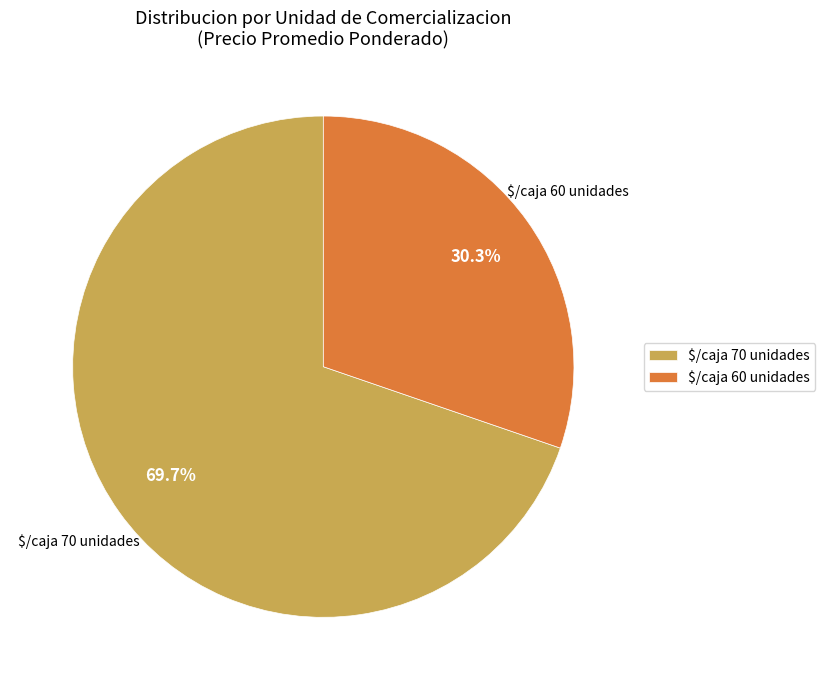

What is the smallest slice in the pie chart?

$/caja 60 unidades